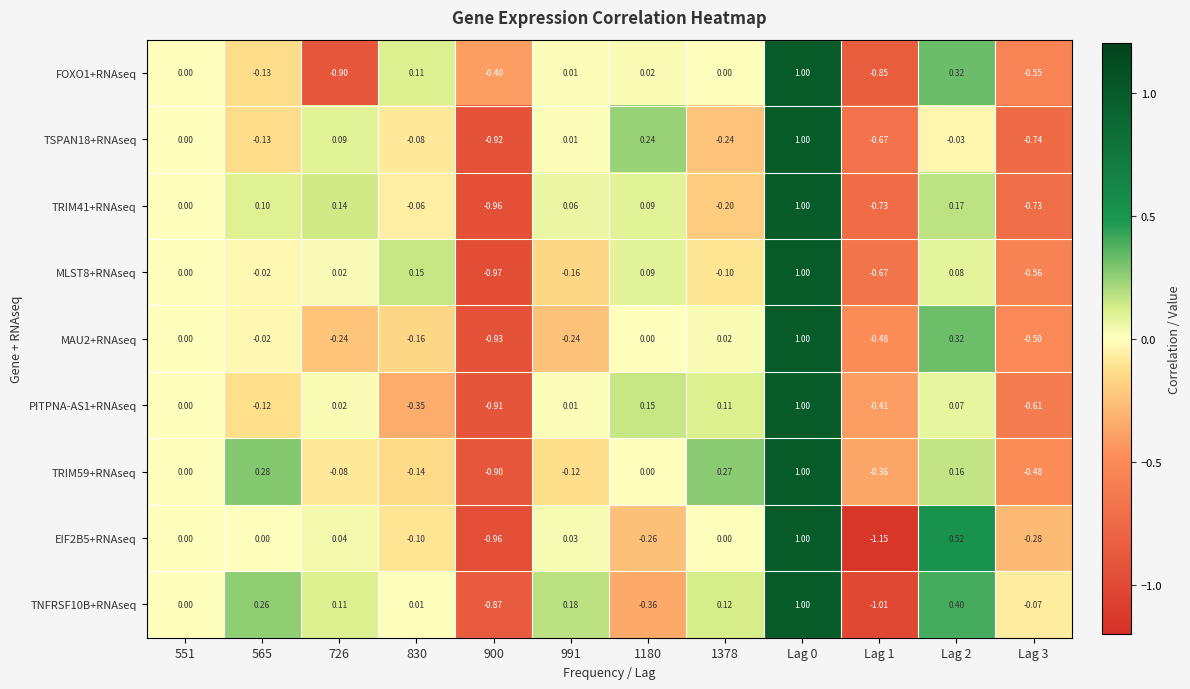

Is the value of EIF2B5+RNAseq at 991 greater than the value of TNFRSF10B+RNAseq at 830?

Yes